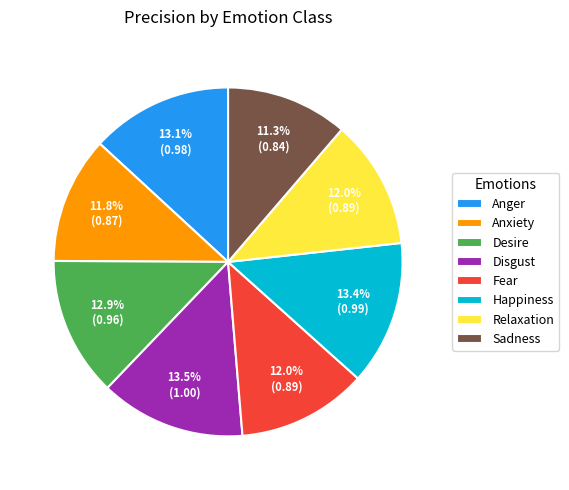

What percentage is NOT represented by Happiness?

86.6%